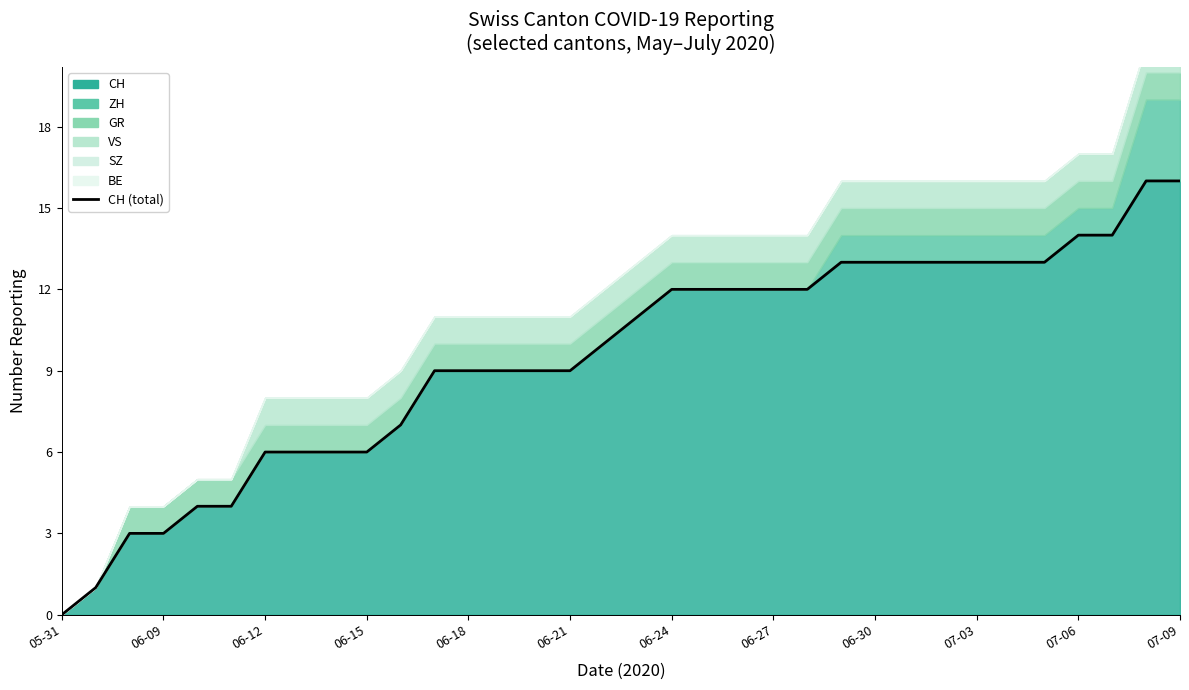

How many values exceed 11?

16